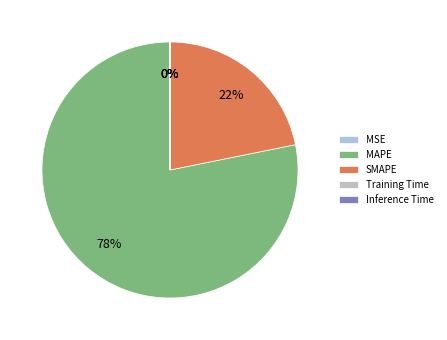

To the nearest percent, what is the average slice percentage?

20%